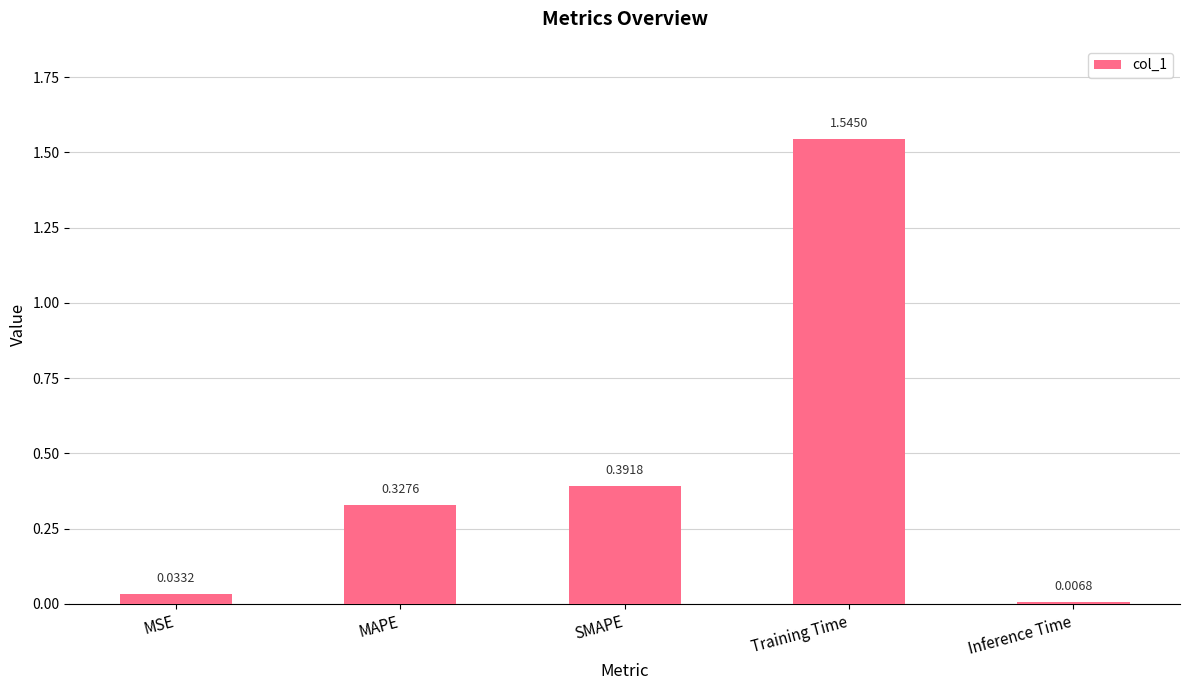

Rank the categories by value from highest to lowest.

Training Time, SMAPE, MAPE, MSE, Inference Time